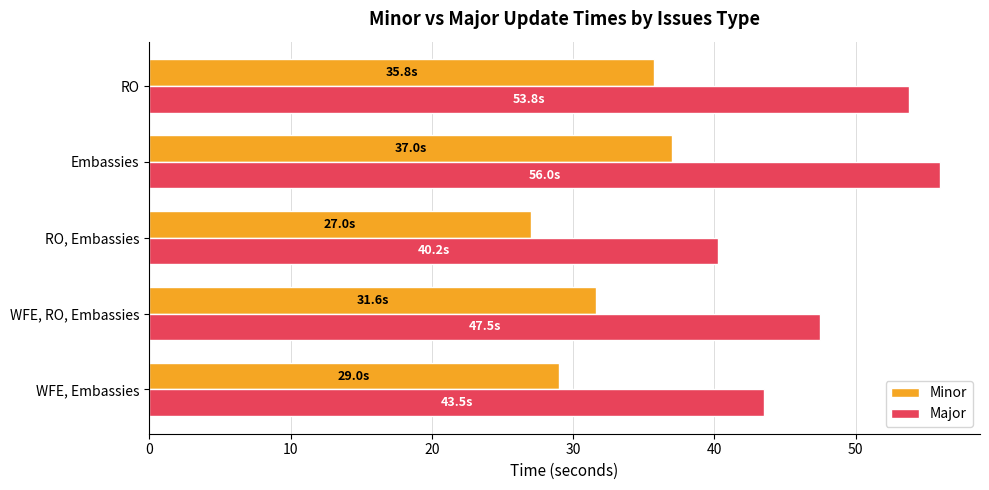

At which category is the sum across all series the highest?

Embassies